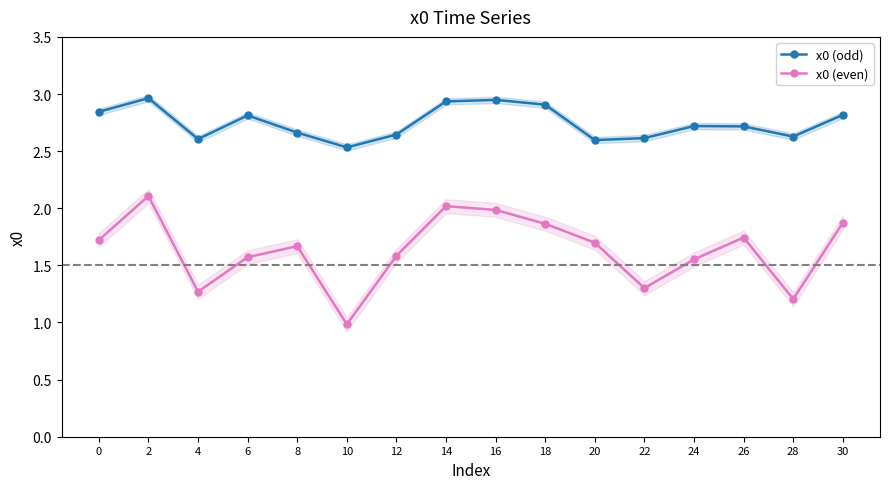

What is the value of the x0 (odd) point at the 10th from the left?

2.9